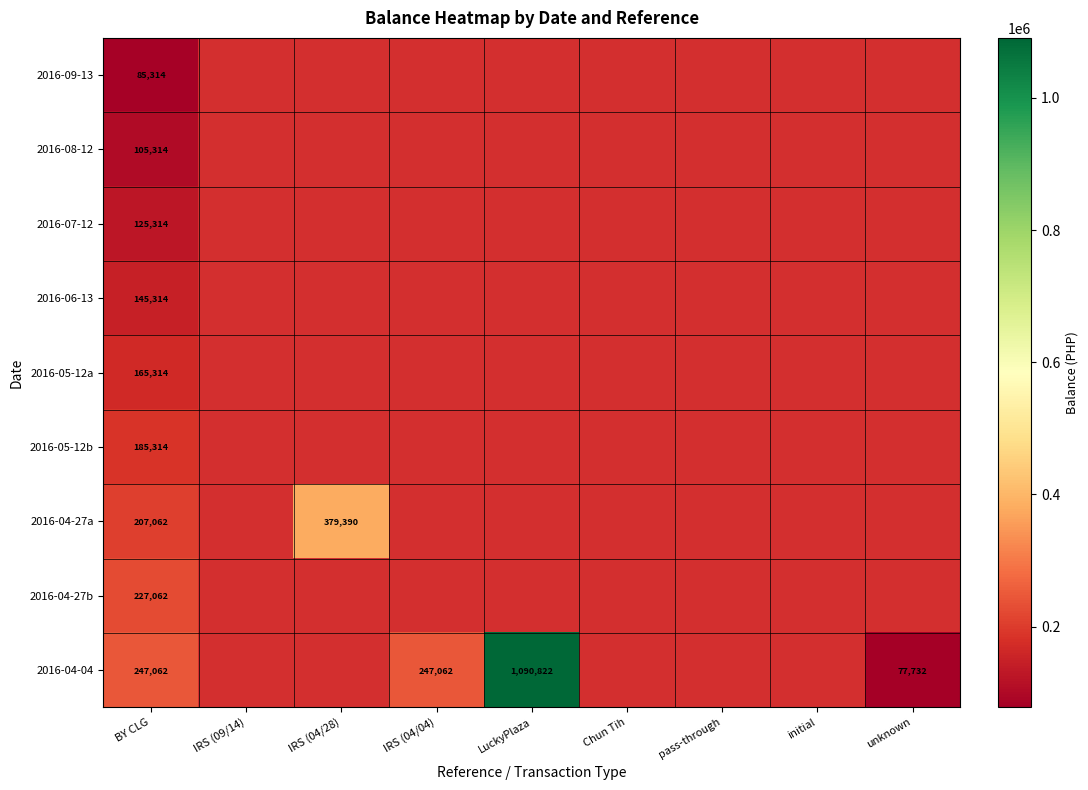

How many series are shown in this chart?

9